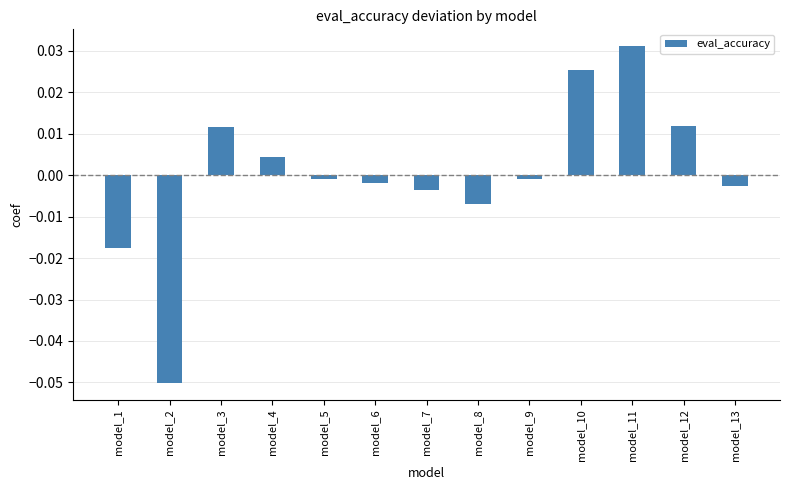

True or false: the data shows -0.0 at model_2.

False